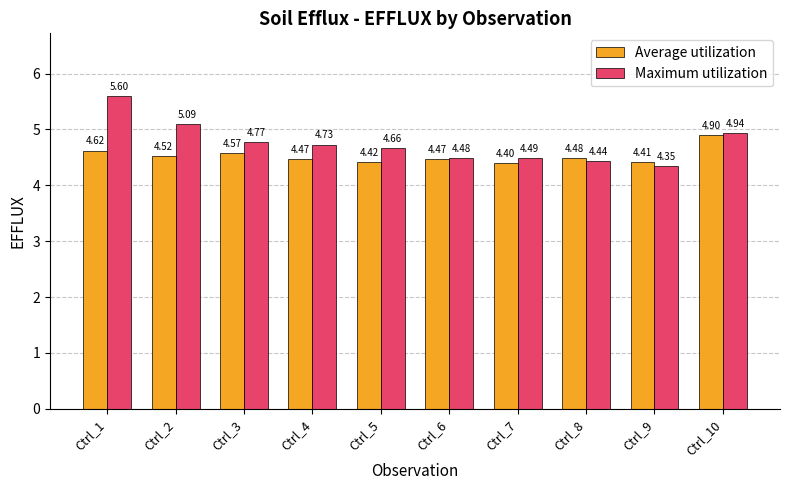

What is the lowest value of the Average utilization series?

4.4